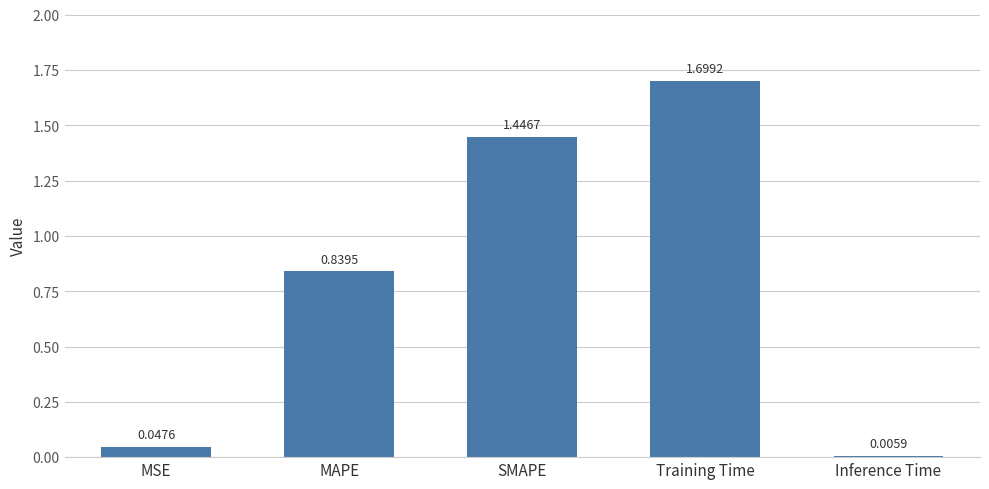

What is the sum of all values?

4.0